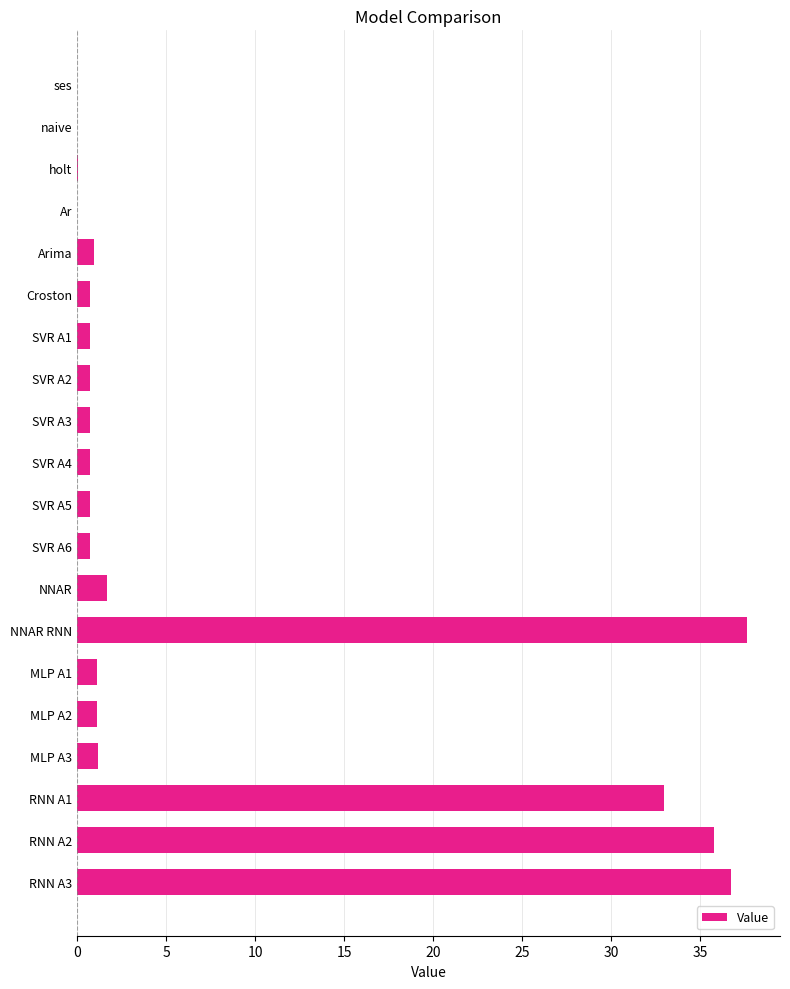

What is the sum of all values?

154.4